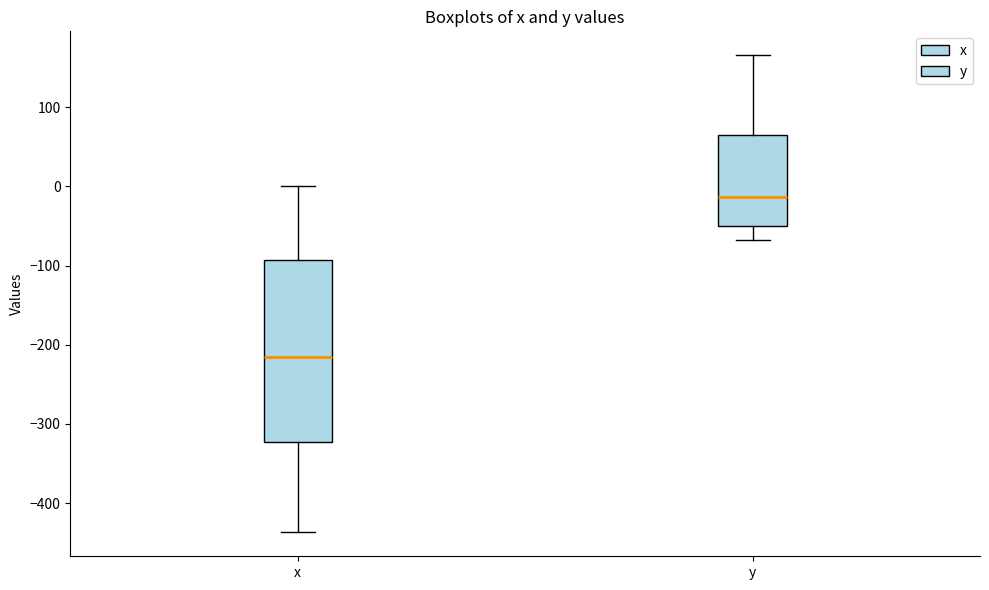

Which box has the lowest median line?

x